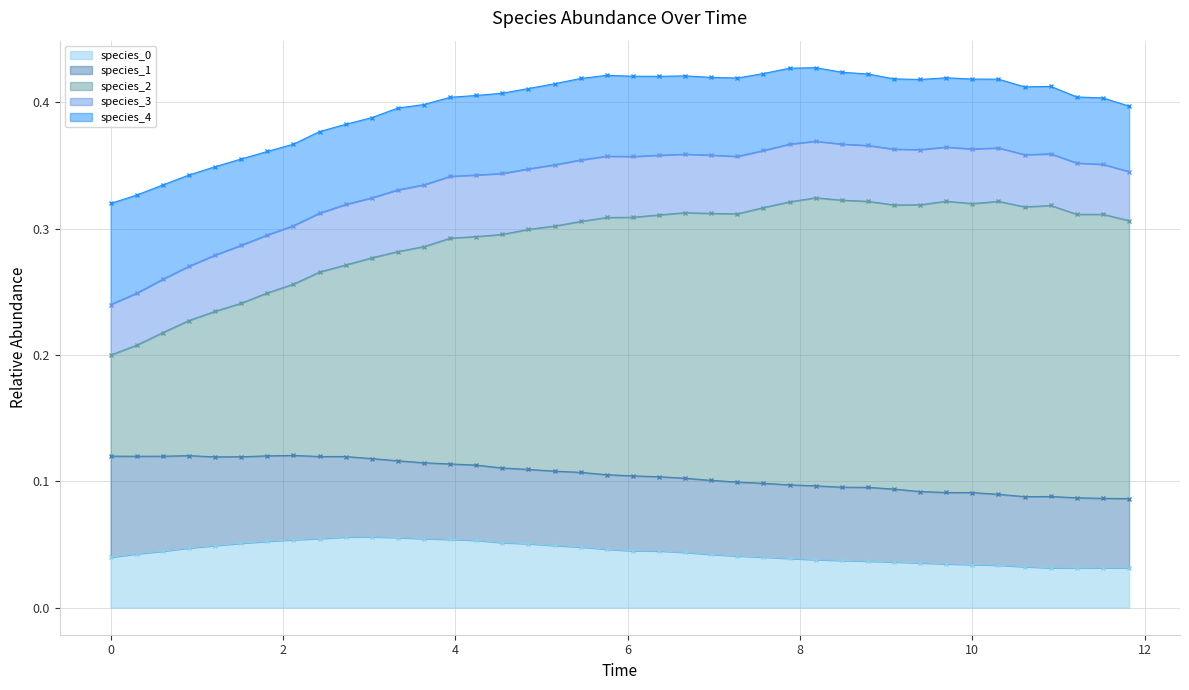

How many lines are shown in the chart?

5